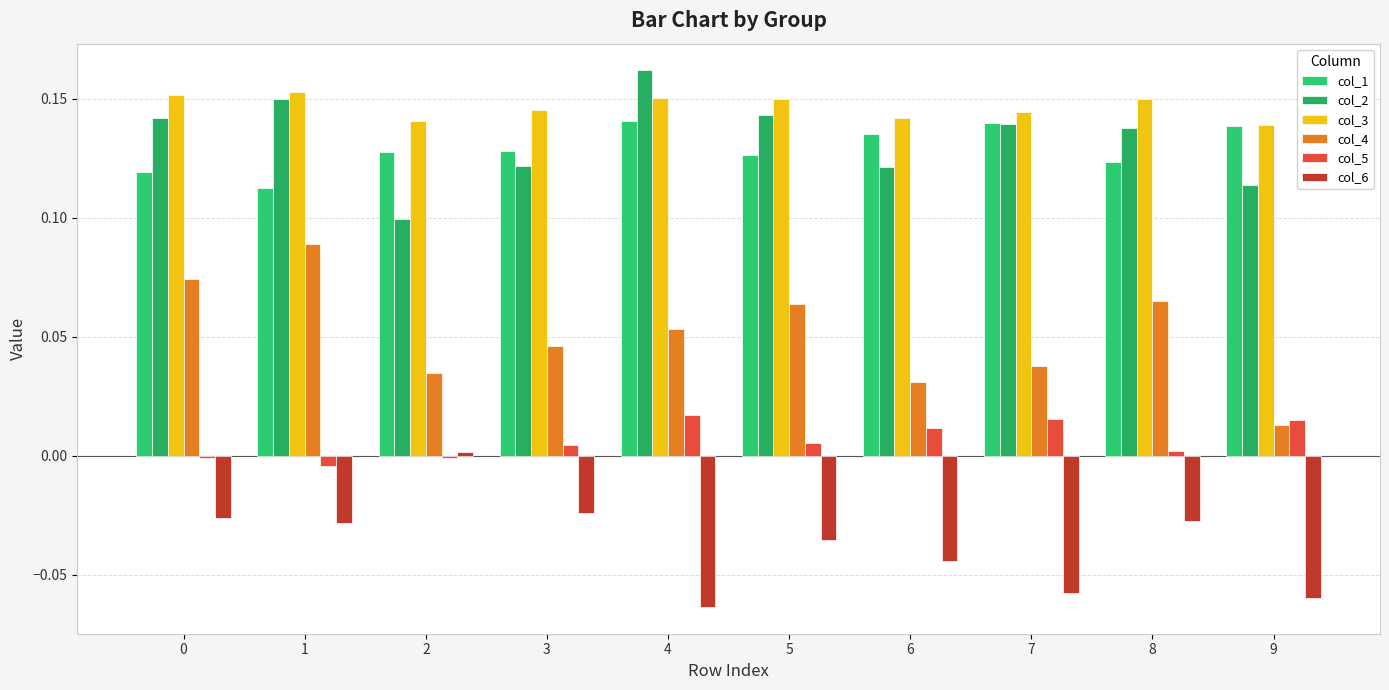

How many groups of bars are there?

10